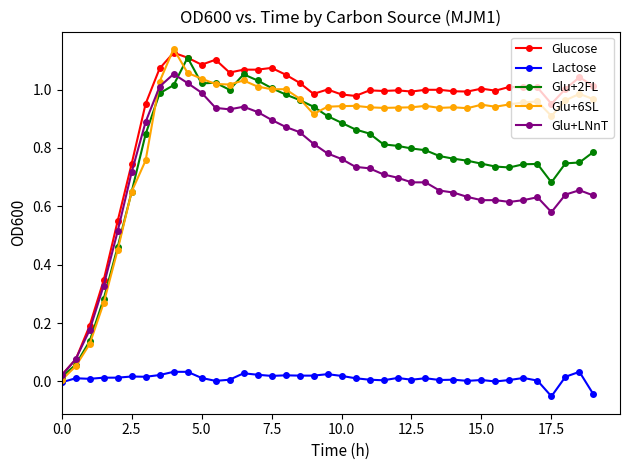

What is the sum of all Glu+2FL values?

30.3